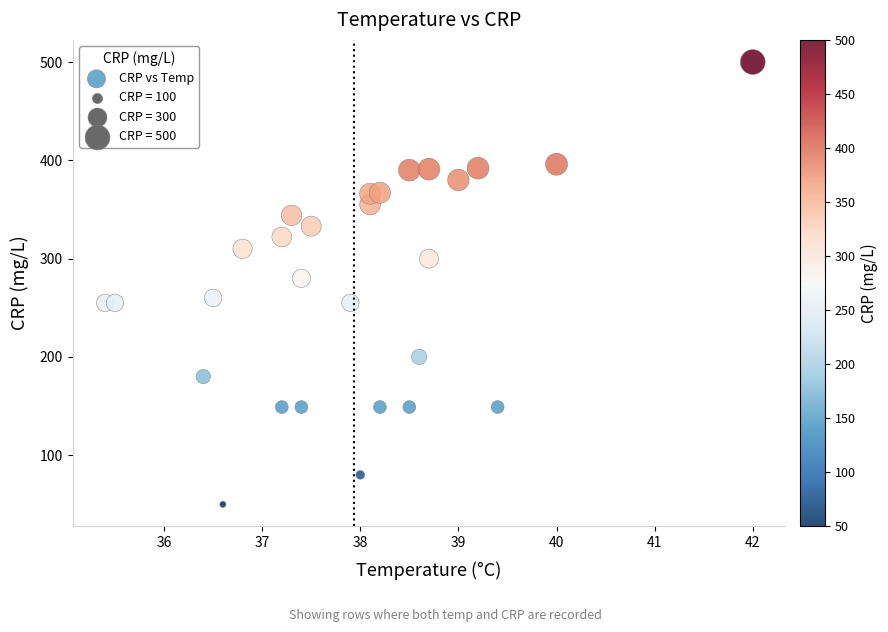

What Y value in the scatter plot is closest to 275?

280